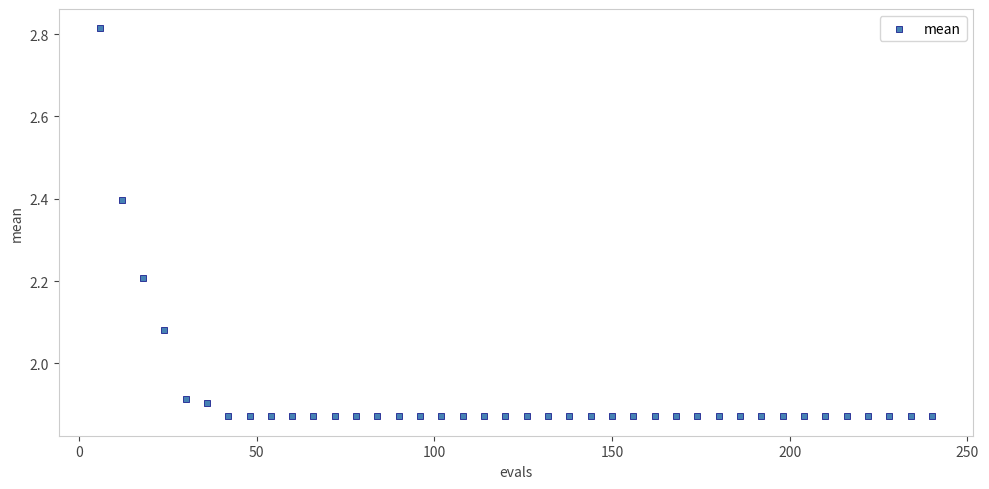

What is the range of Y values (max minus min)?

0.9